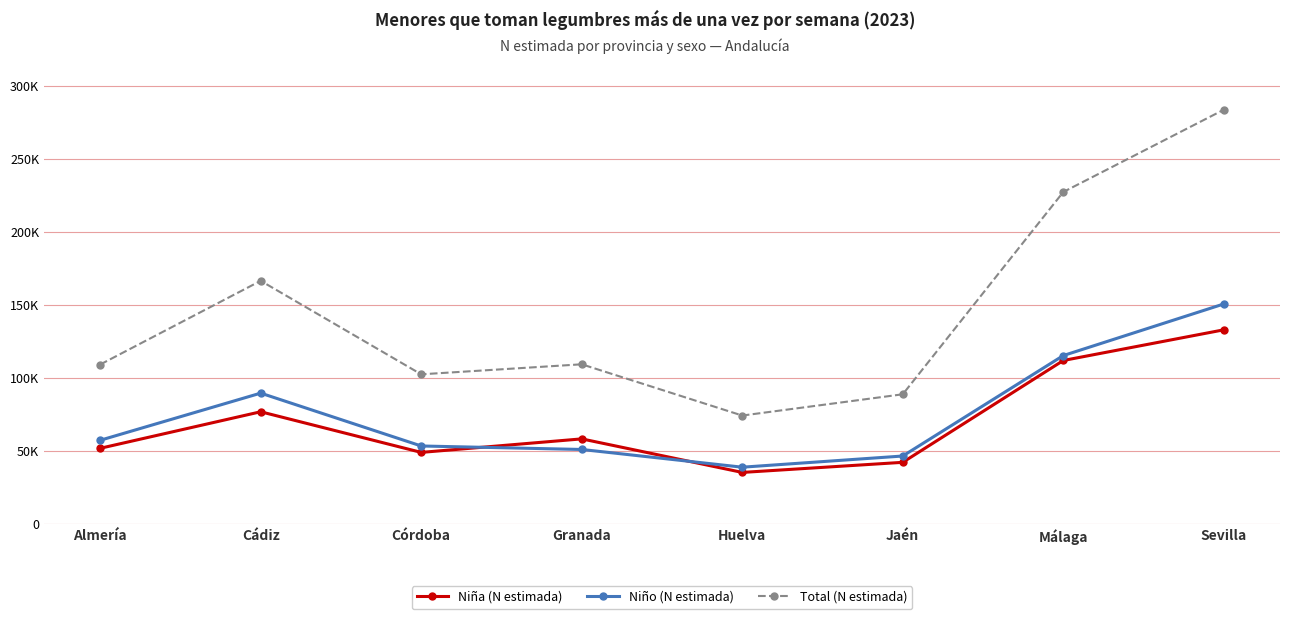

What are all the series names shown in the legend?

Niña (N estimada), Niño (N estimada), Total (N estimada)